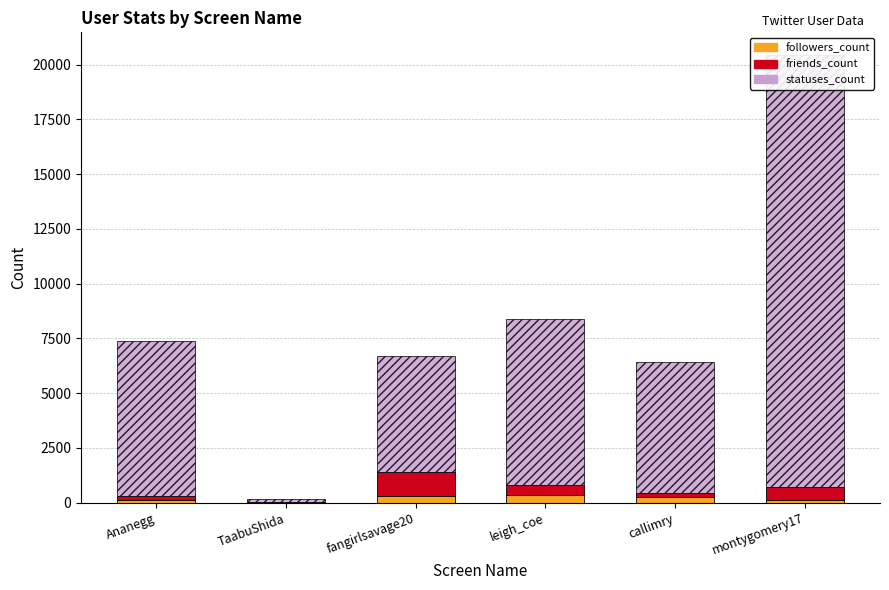

What is the value of the followers_count bar at the 1st from the left?

100